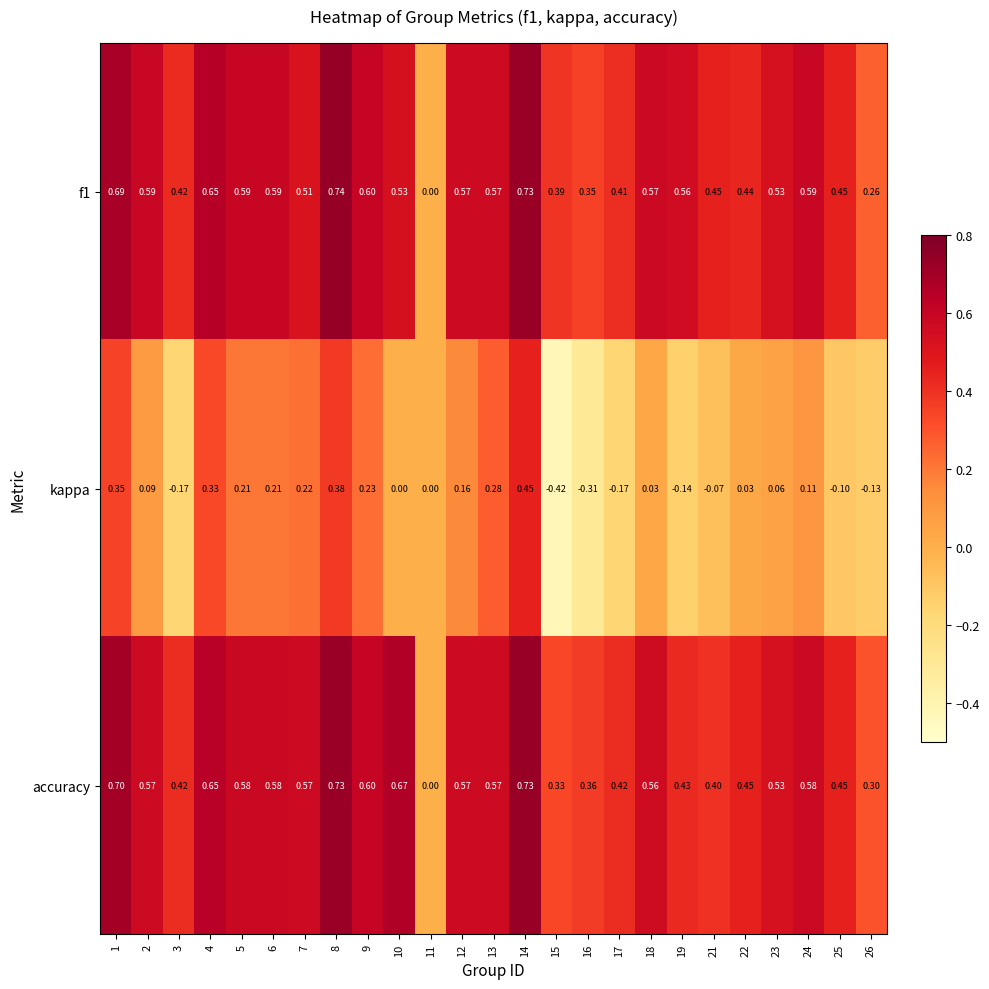

What is the total value across all series at 3?

0.7